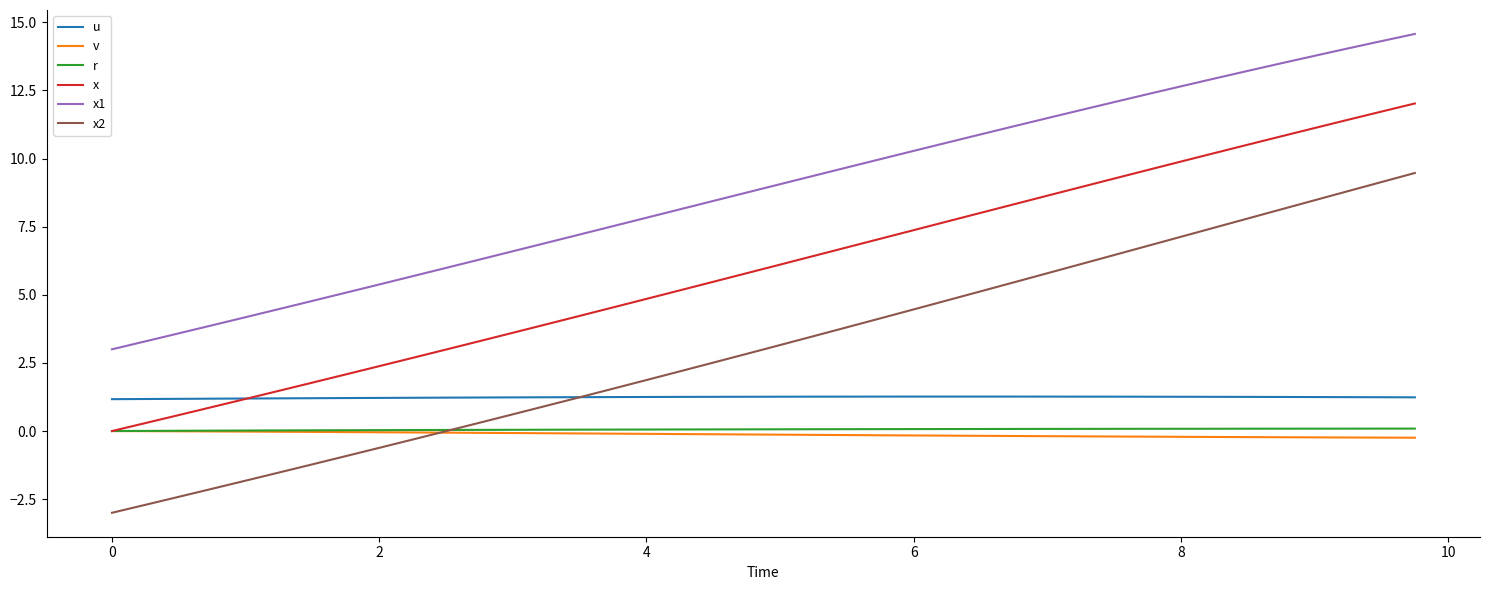

True or false: x1 and r intersect in this chart.

False